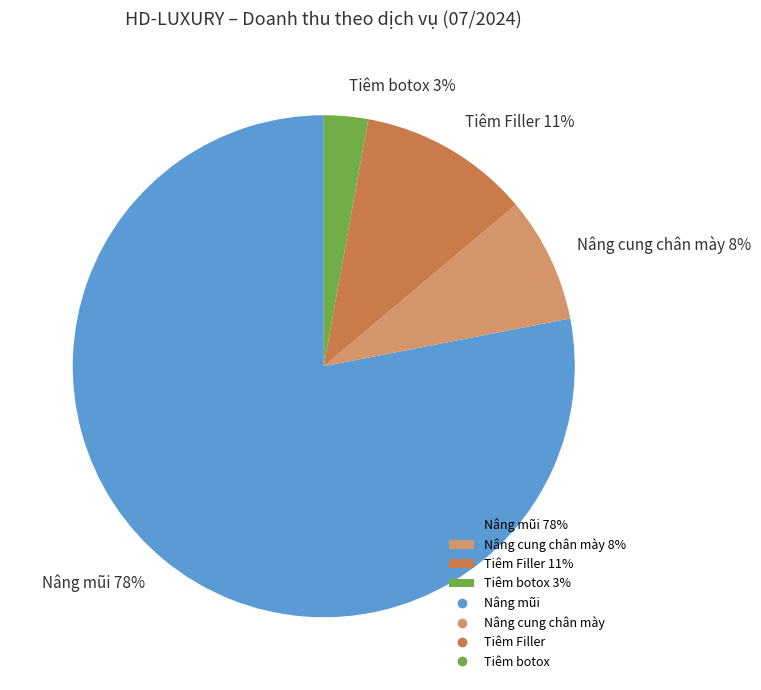

The Tiêm botox 3% slice represents 3% of the pie. True or false?

True